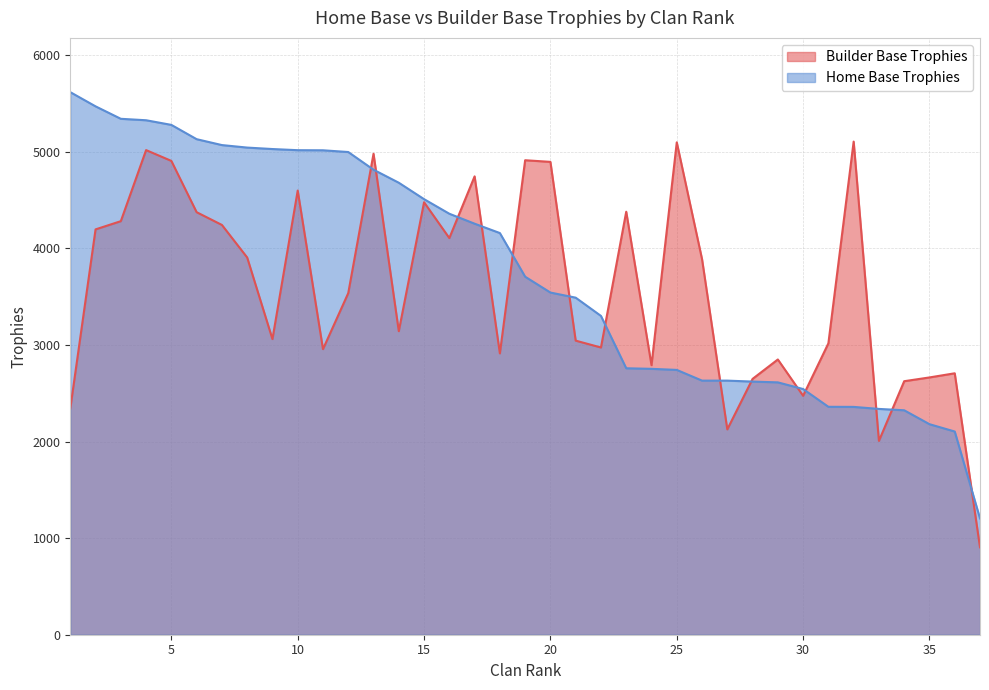

Between 23 and 6, which is larger?

23